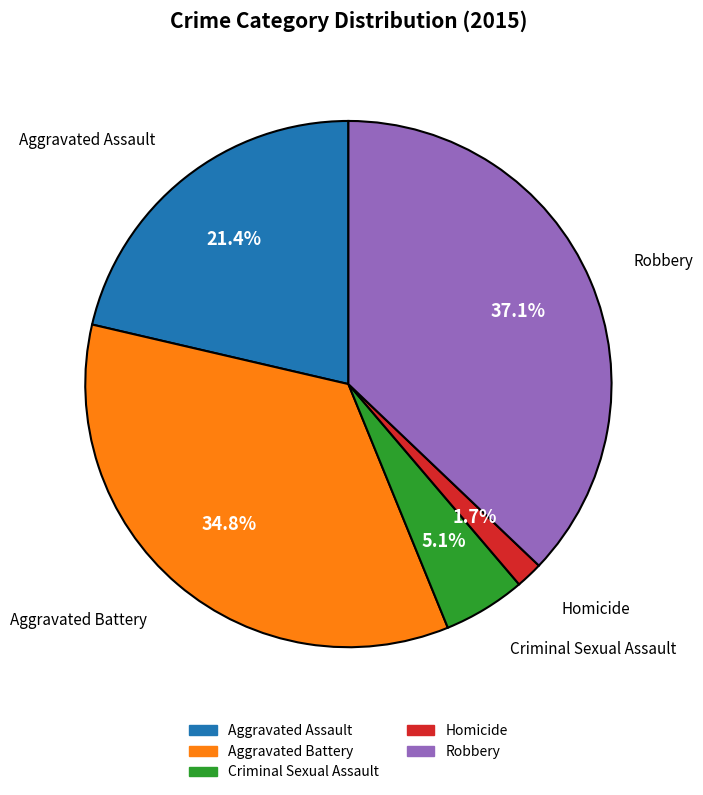

To the nearest percent, what is the combined percentage of Aggravated Assault and Robbery?

58%